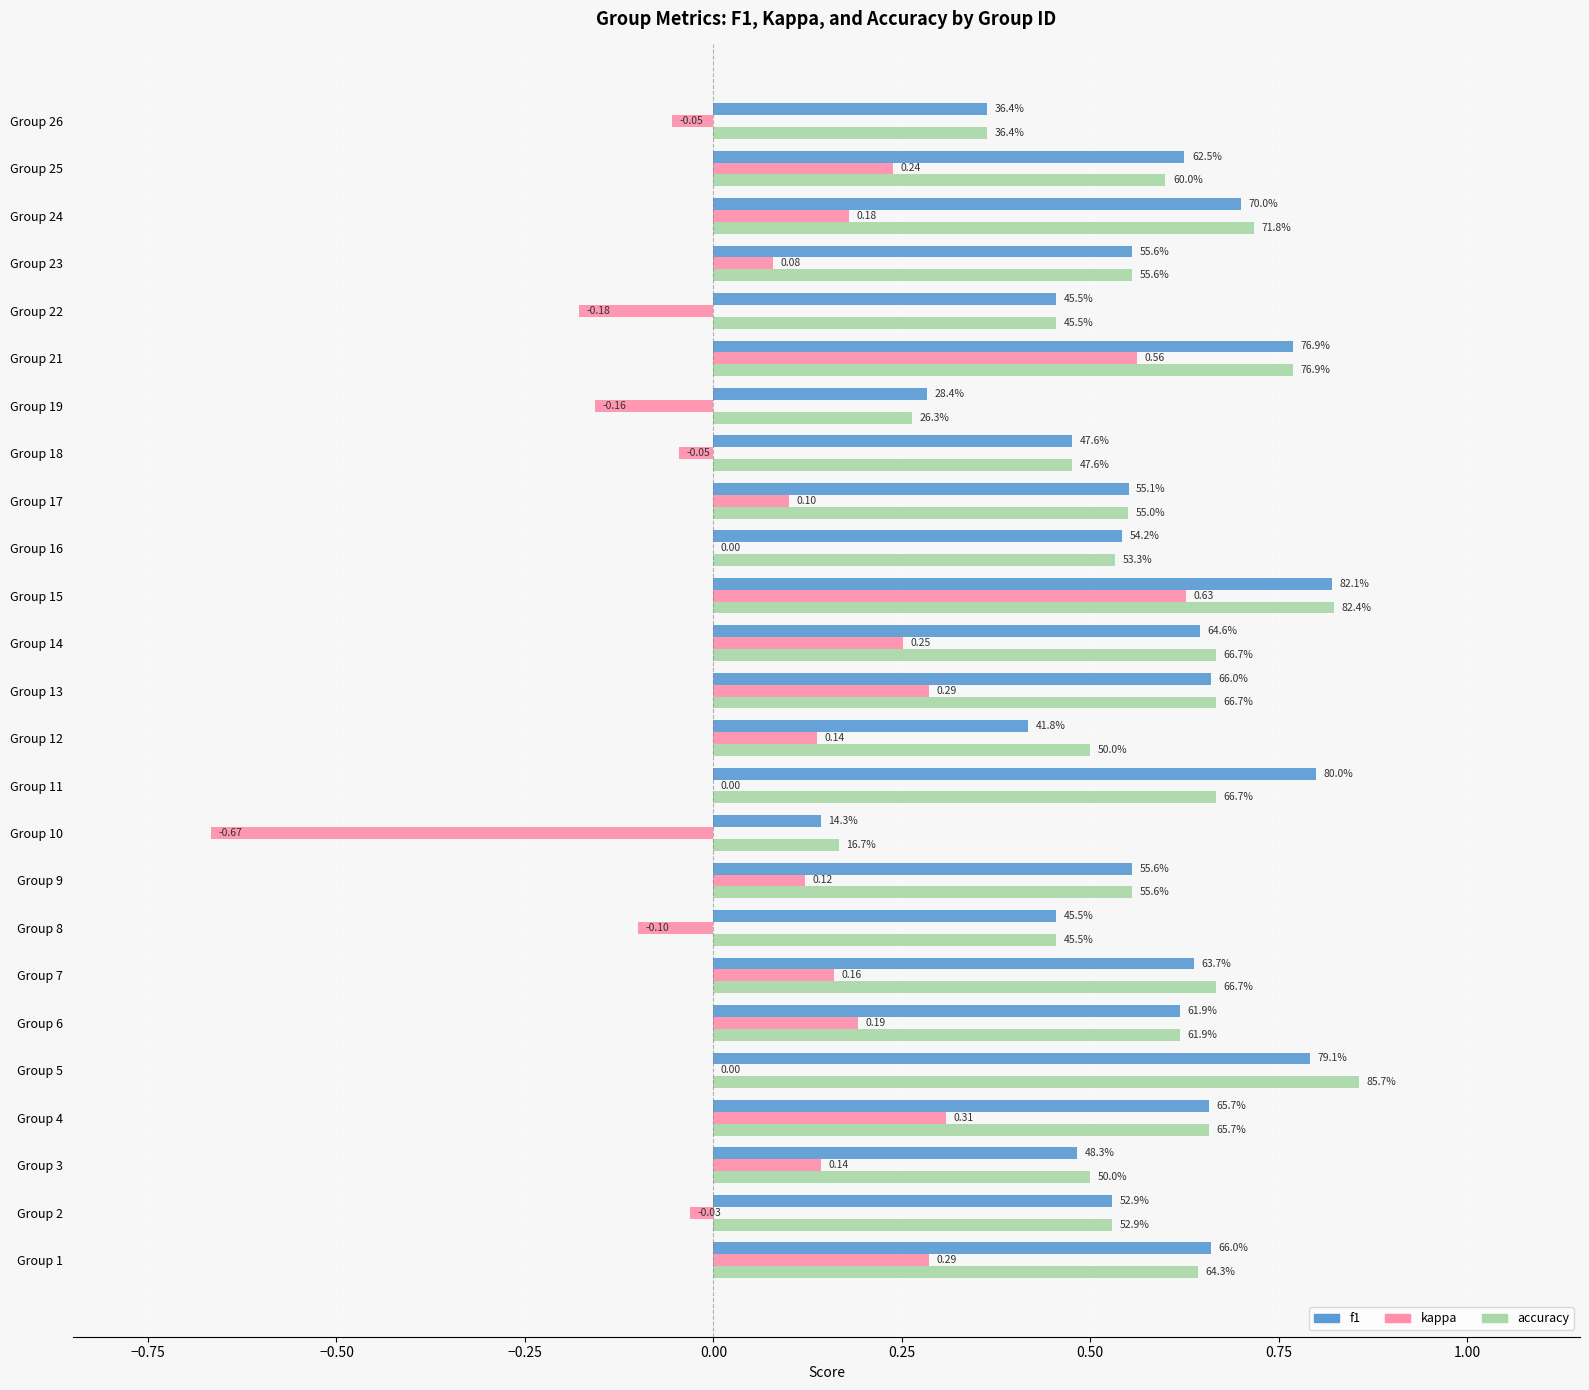

What are all the series names shown in the legend?

f1, kappa, accuracy